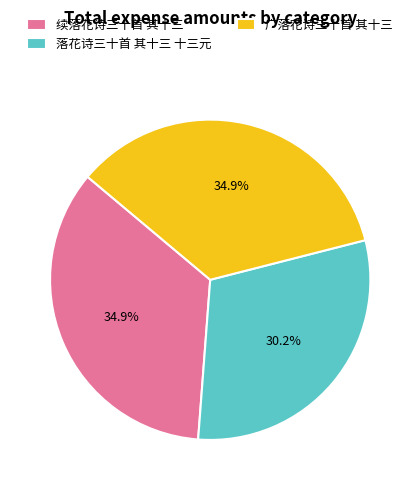

How many slices are in this pie chart?

3